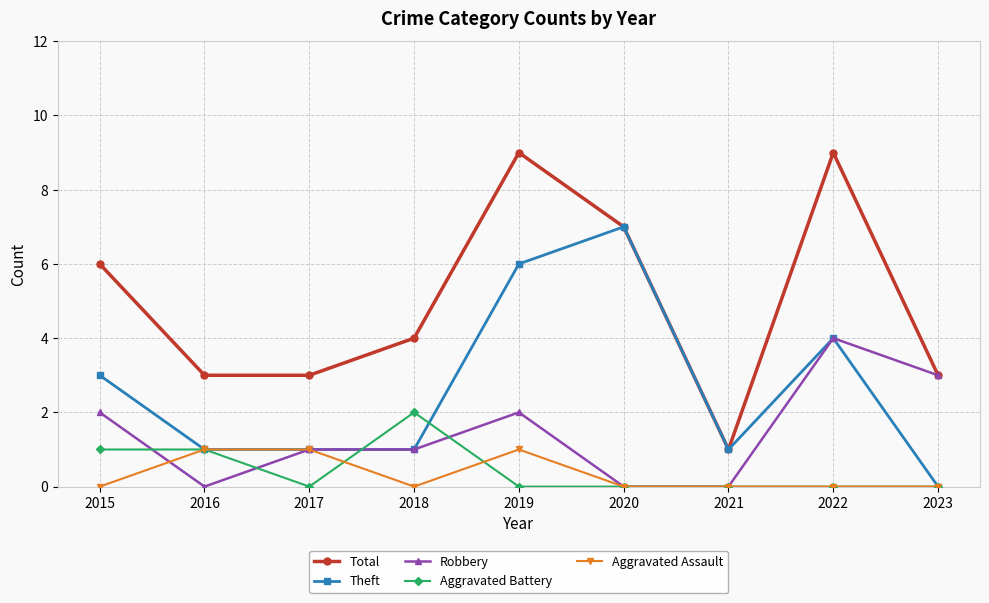

Reading left to right, transcribe all the data shown in this chart.

Total: 6	3	3	4	9	7	1	9	3
Theft: 3	1	1	1	6	7	1	4	0
Robbery: 2	0	1	1	2	0	0	4	3
Aggravated Battery: 1	1	0	2	0	0	0	0	0
Aggravated Assault: 0	1	1	0	1	0	0	0	0